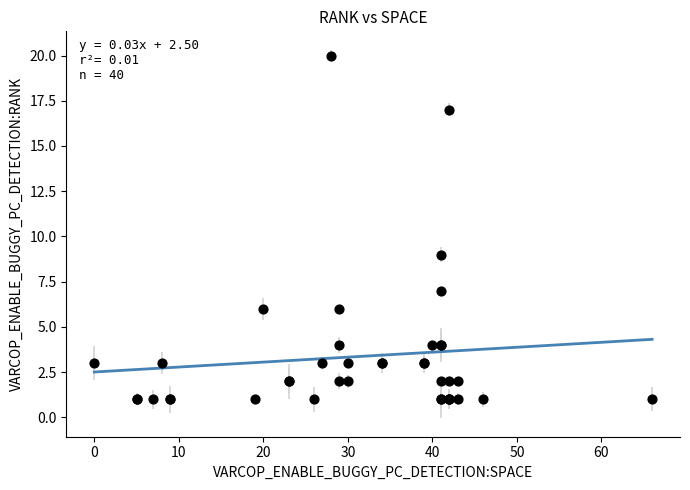

What Y value in the scatter plot is closest to 10?

9